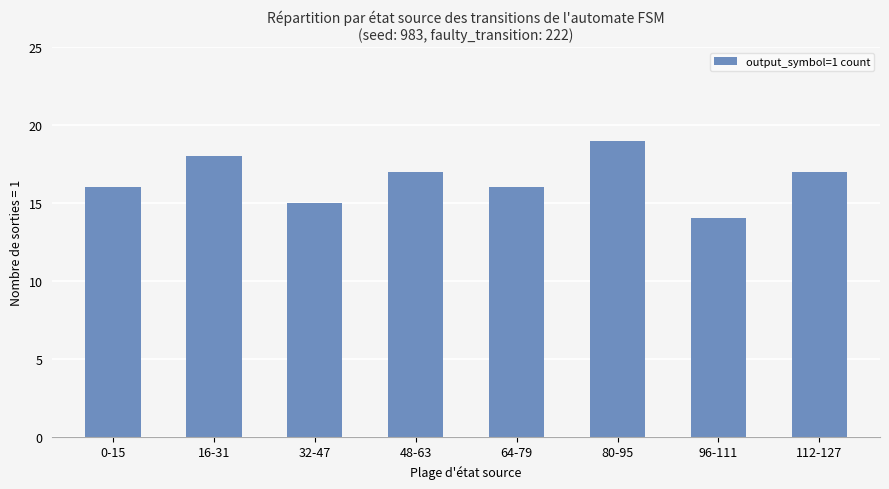

Is it true that the value at 16-31 is 18?

True